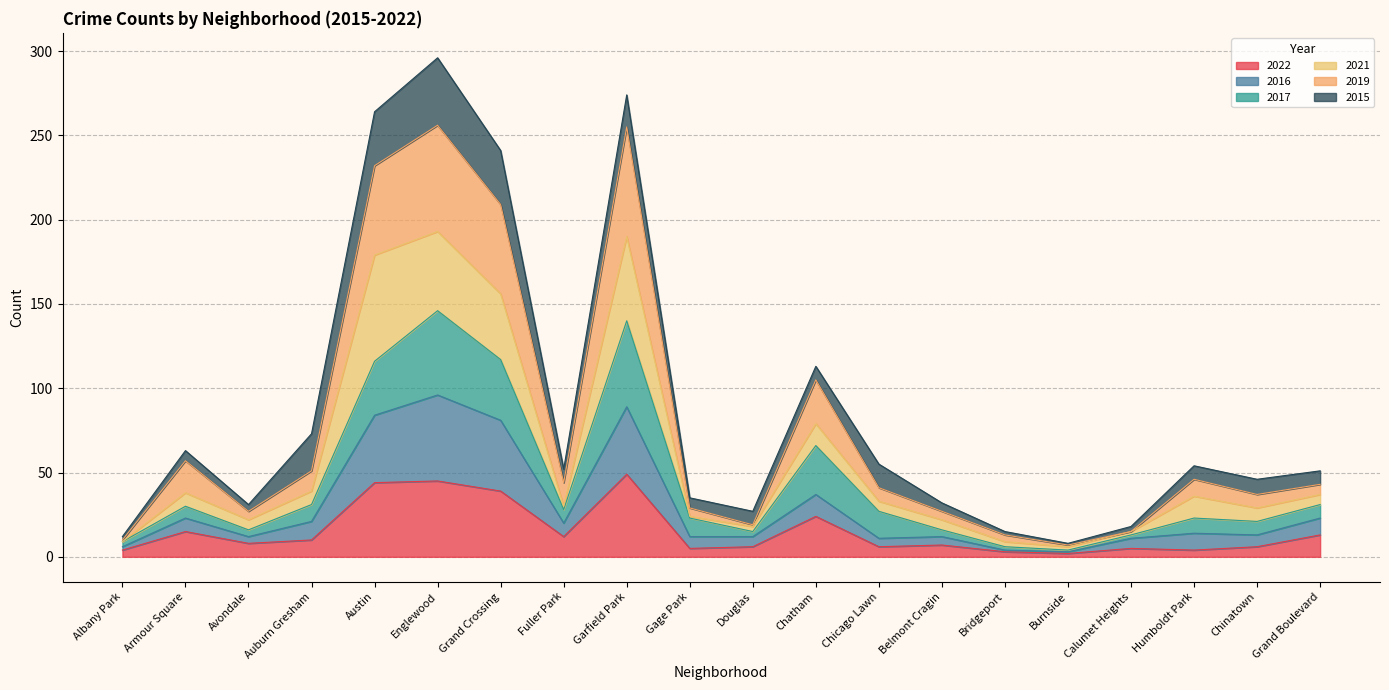

At which category is the sum across all series the highest?

Englewood